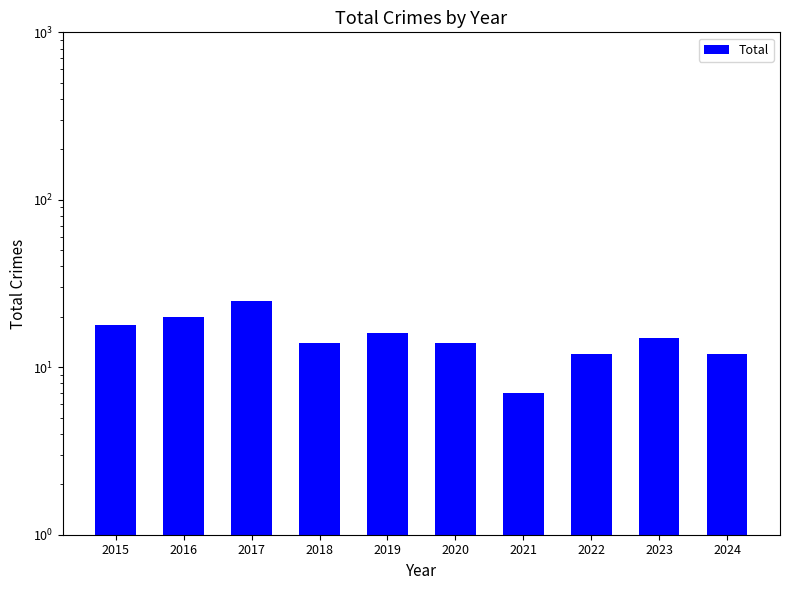

What is the sum of the values at 2022 and 2023?

27